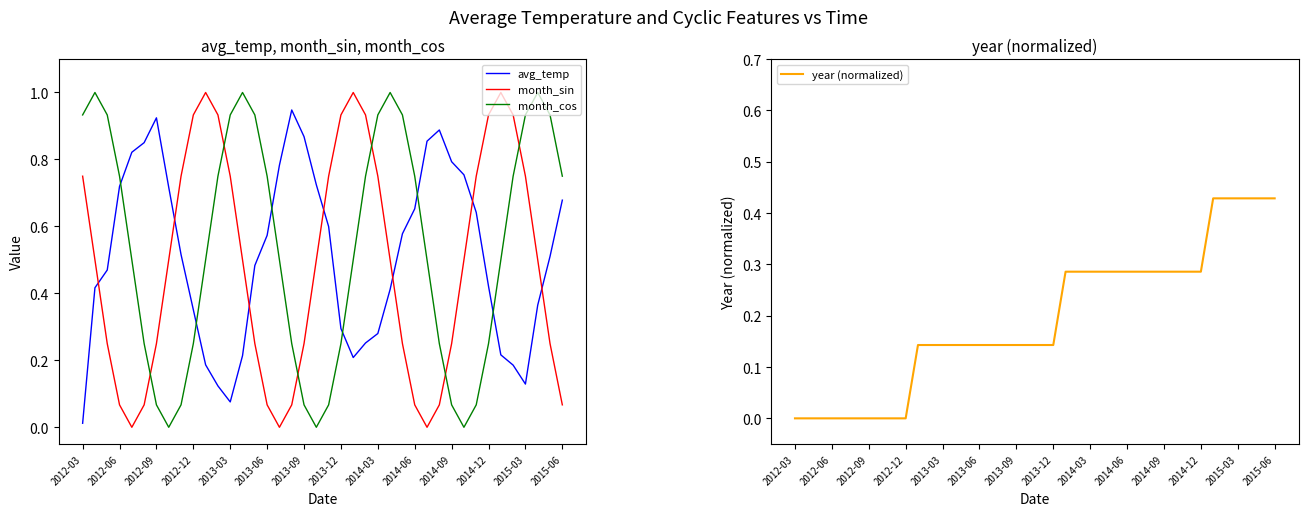

After their last crossing, which series has the higher values: month_cos or avg_temp?

month_cos